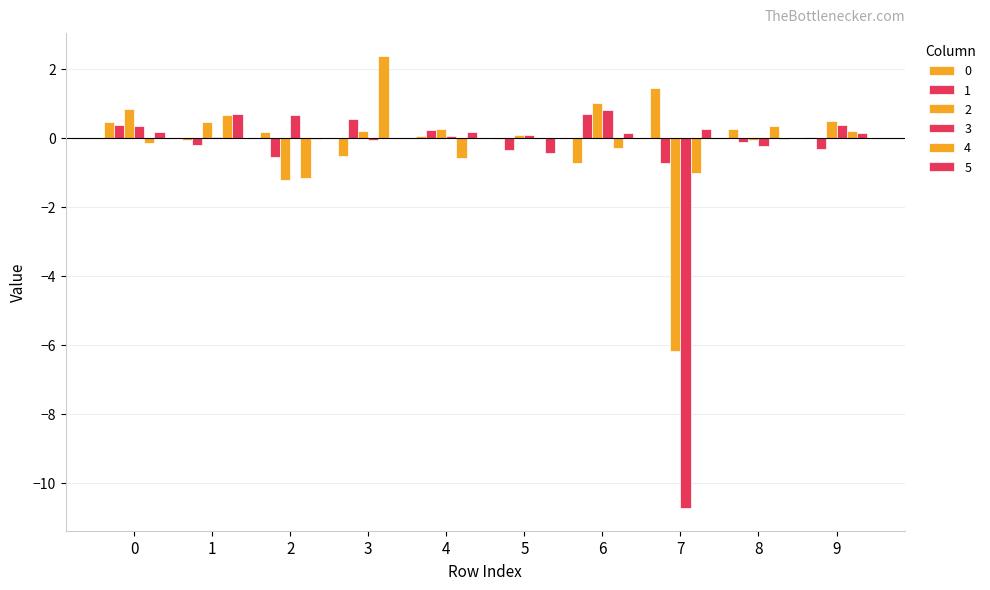

What is the total value across all series at 0?

2.0